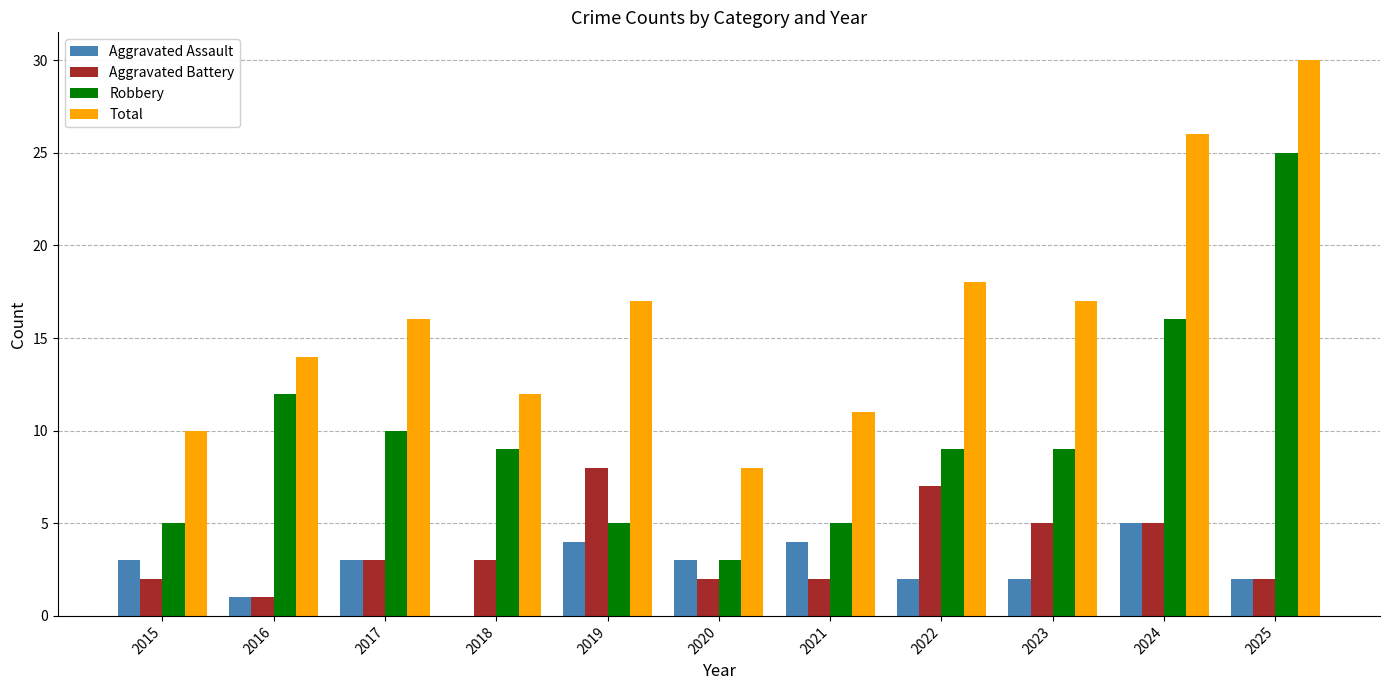

Between 2016 and 2022, which series saw the biggest shift?

Aggravated Battery